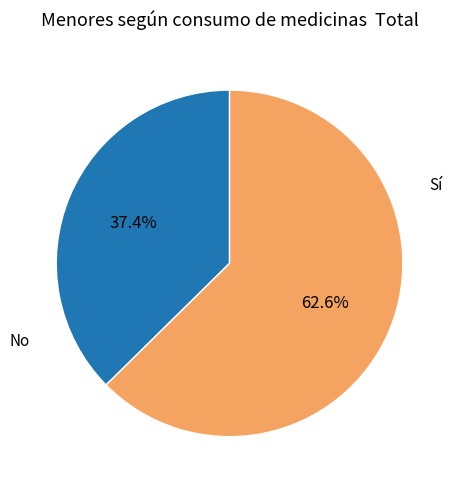

To the nearest percent, what percentage of the pie is Sí?

37%